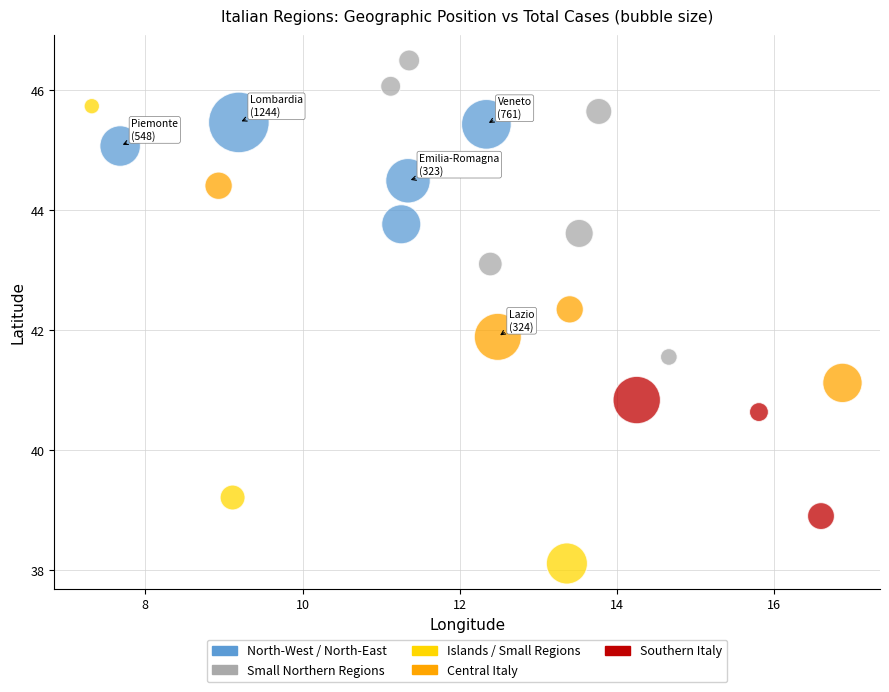

What is the range of X values (max minus min)?

9.5